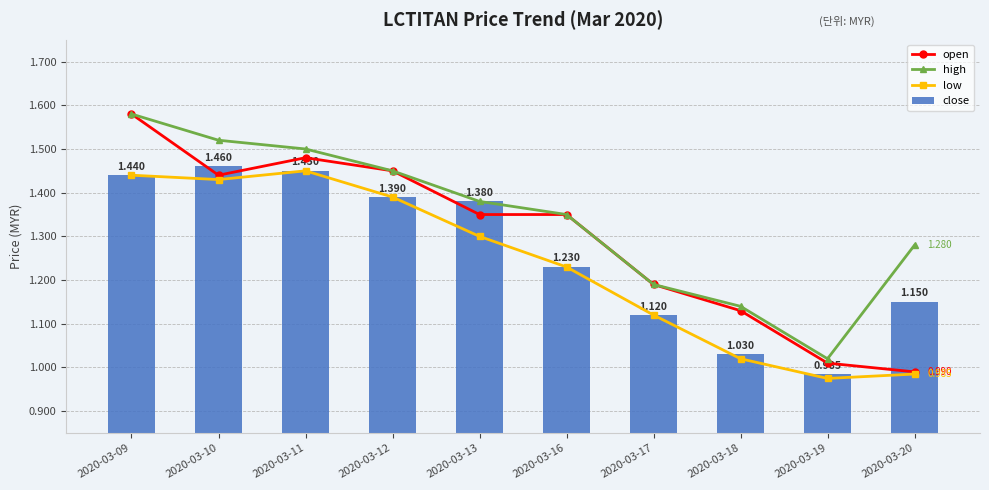

How many values in the close series are below 1?

1